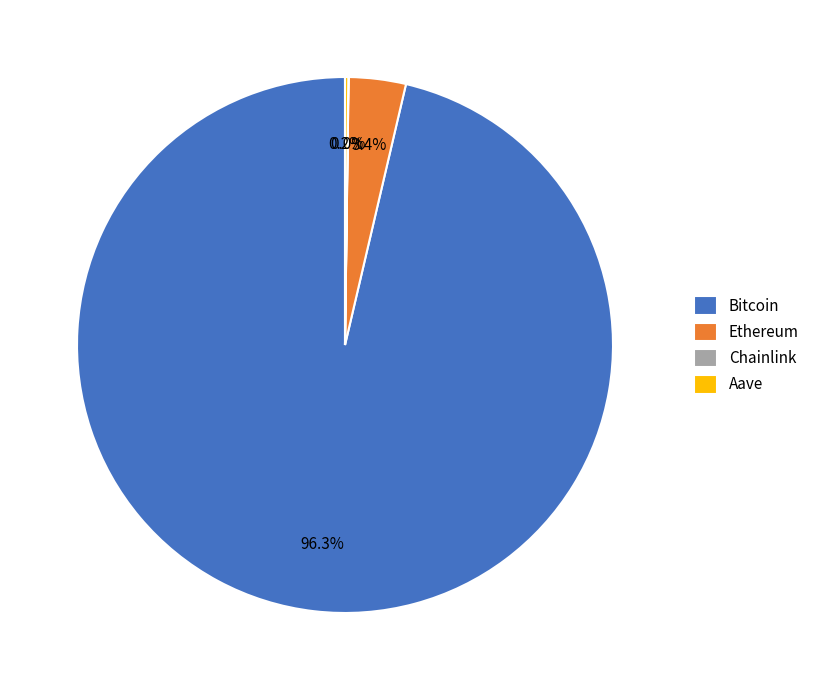

Is there any slice that represents more than half of the pie?

Yes